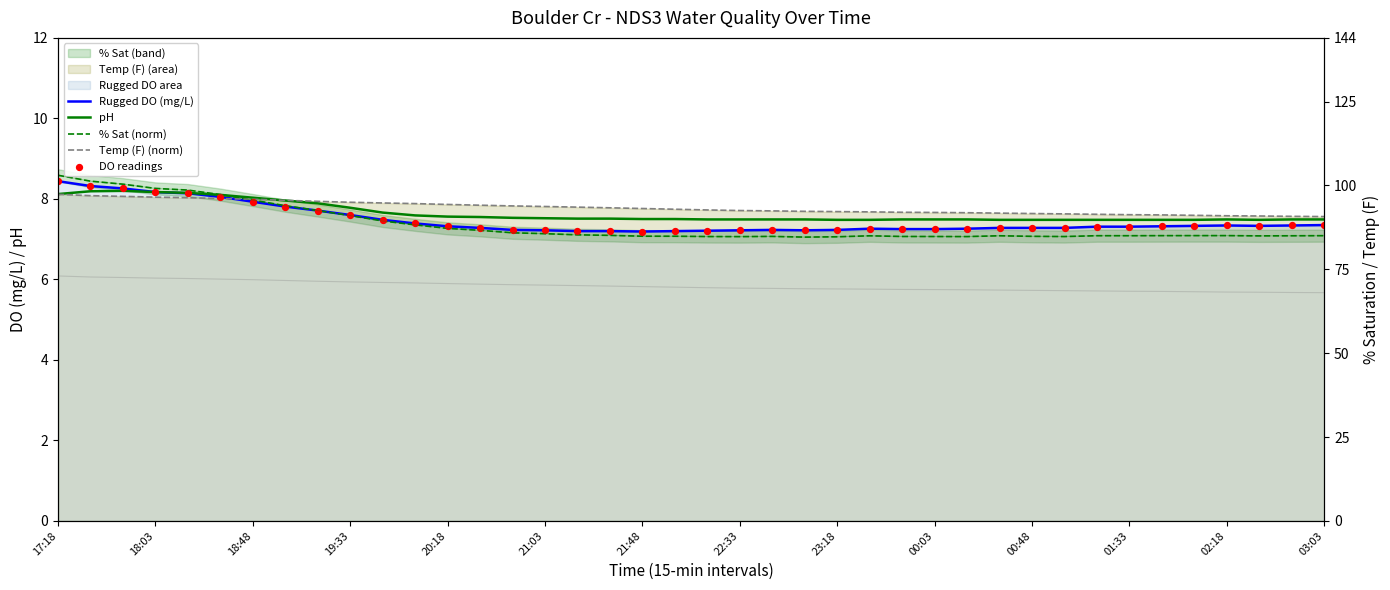

At which category is the sum across all series the highest?

17:18